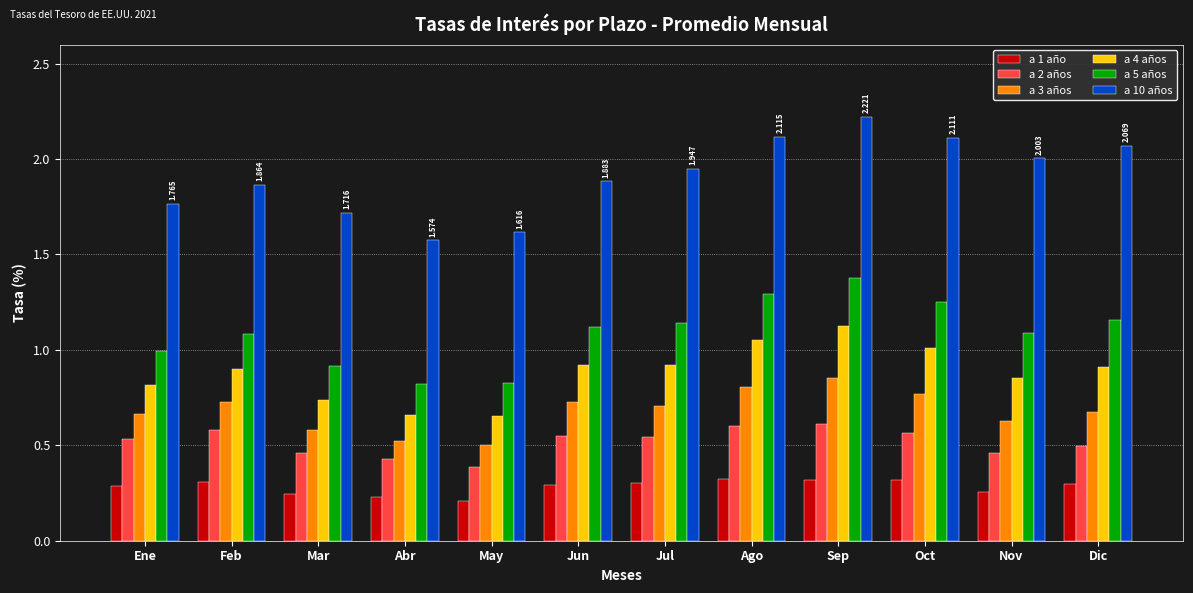

At which label does a 10 años reach its peak?

Sep